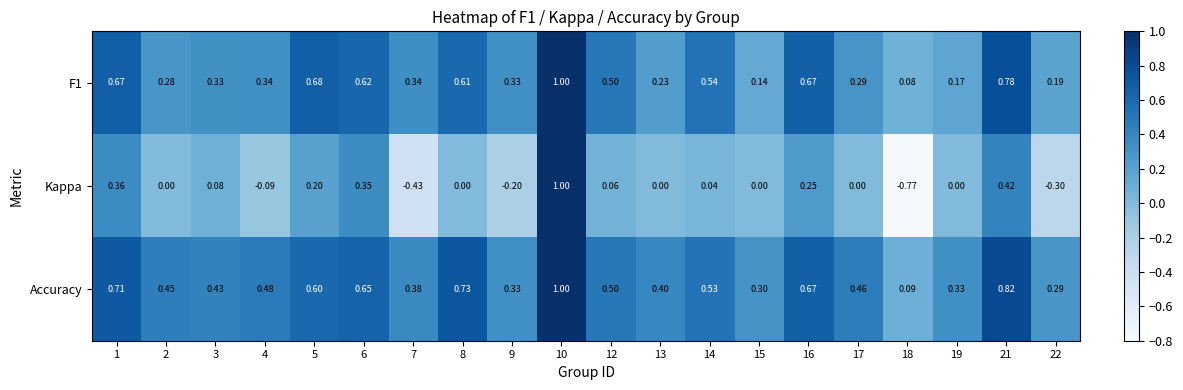

Is the value of Kappa at 18 greater than the value of F1 at 2?

No